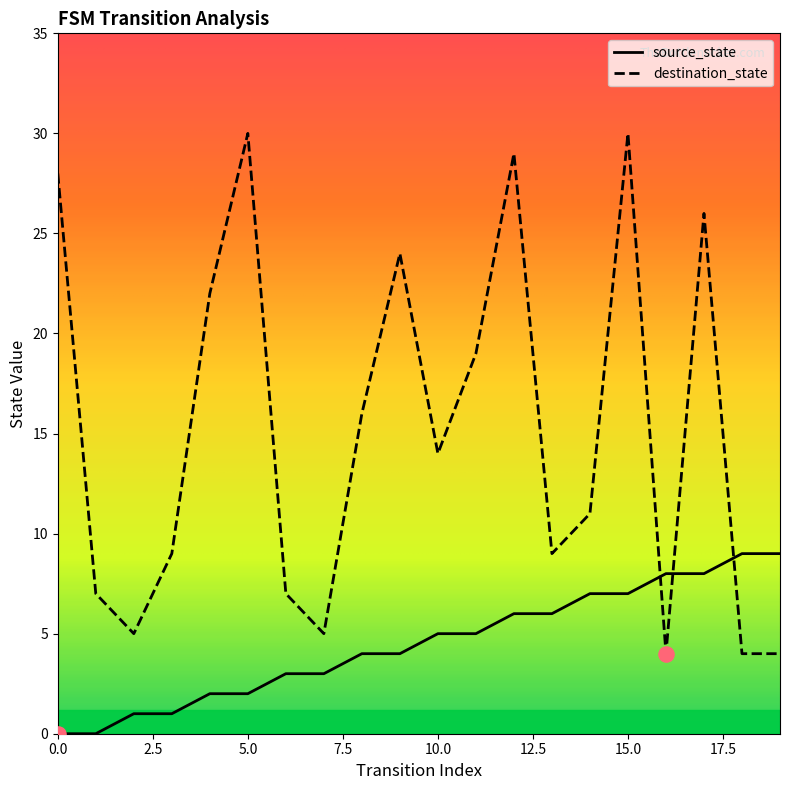

Which series has the largest total across all categories?

destination_state